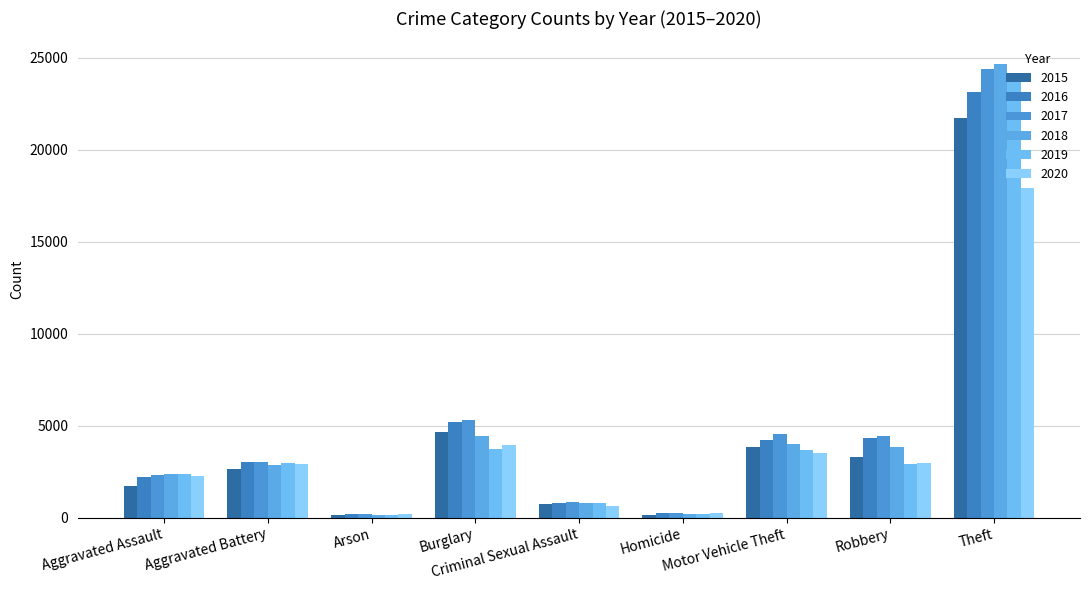

Are the bars grouped side by side (vs. stacked)?

Yes